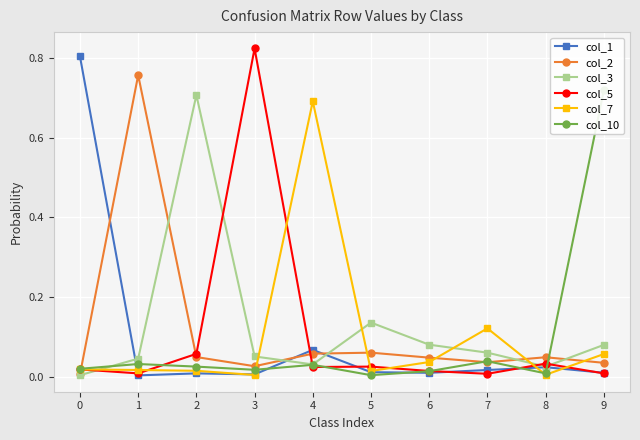

What is the value of the col_1 point at the 1st from the left?

0.8